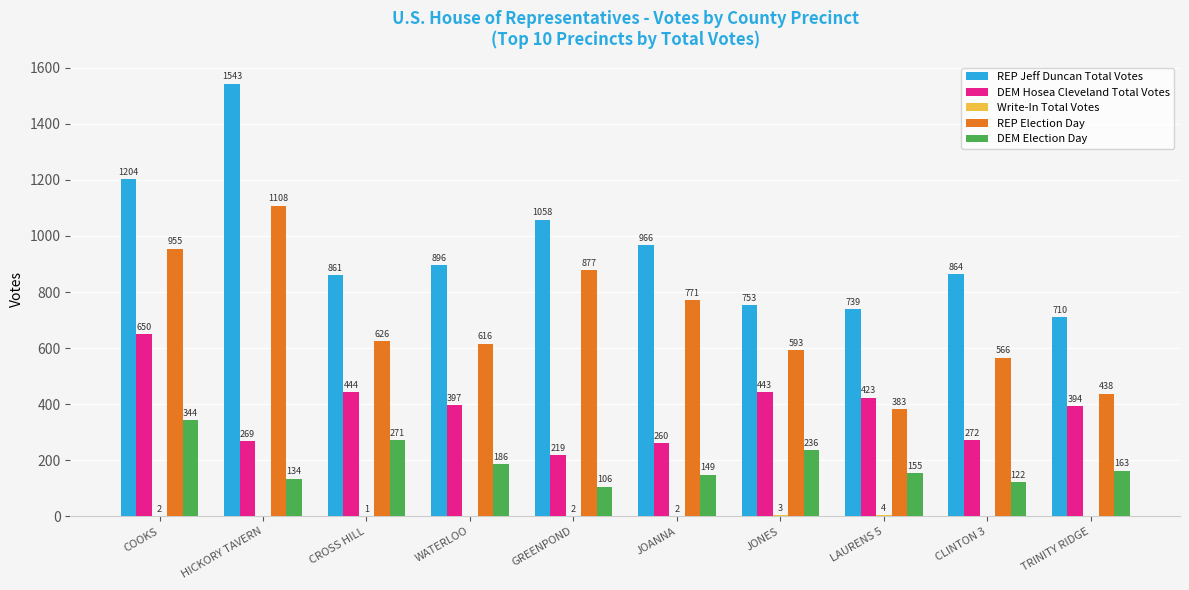

Where is REP Jeff Duncan Total Votes nearest to the value 1126?

GREENPOND